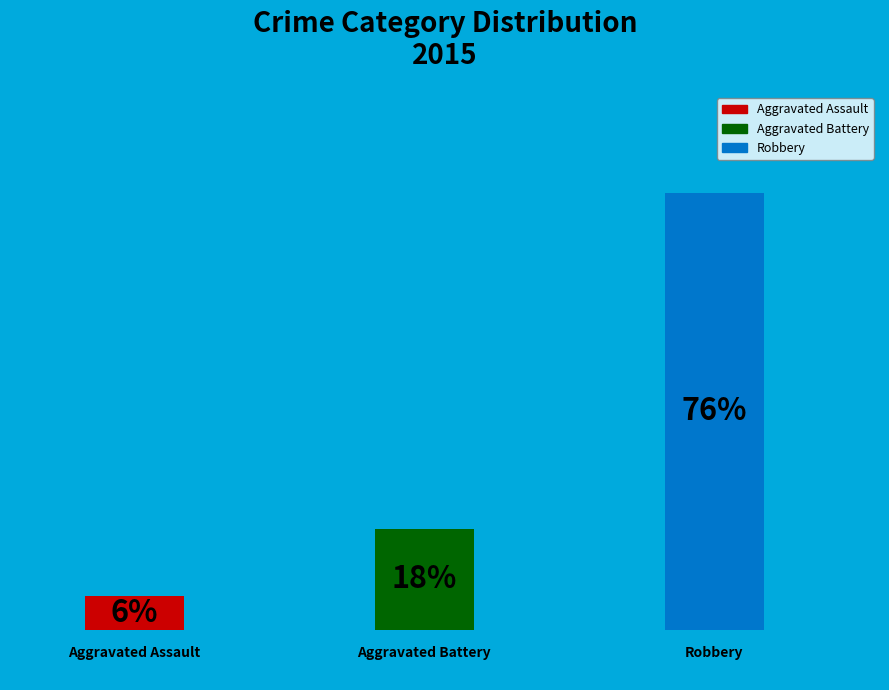

Which category has the smallest portion of the pie?

Aggravated Assault